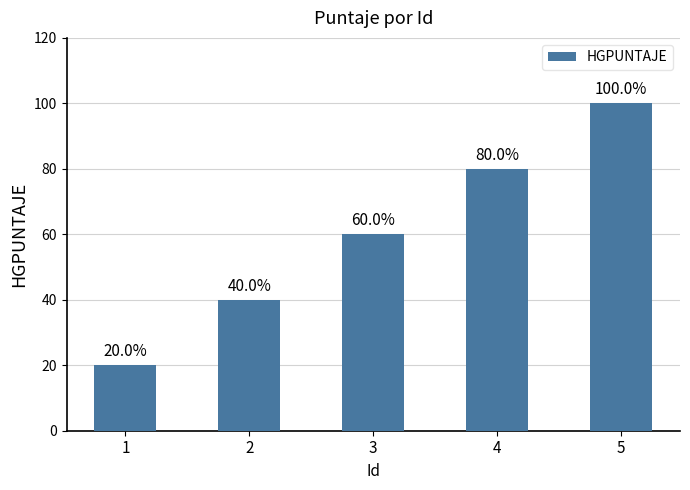

What is the sum of the values at 2 and 4?

120